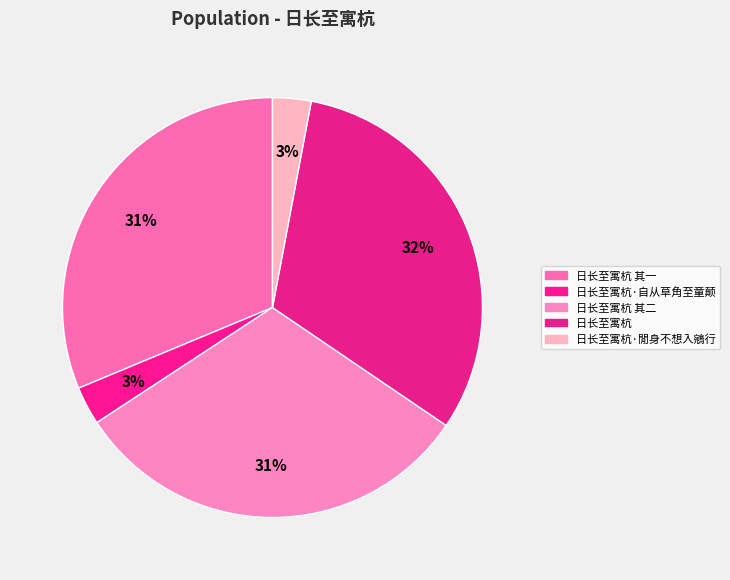

To the nearest percent, what is the average slice percentage?

20%